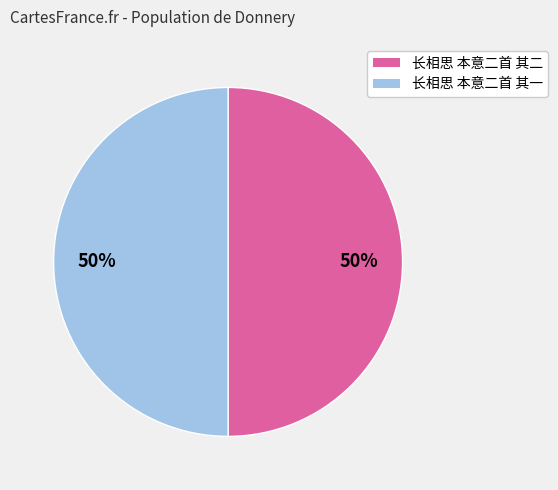

Count the number of slices in the pie.

2